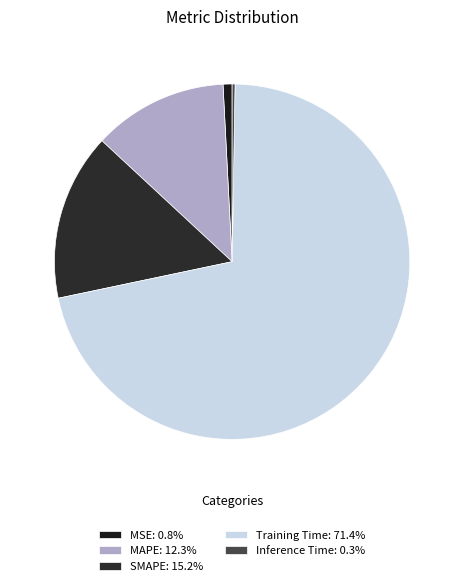

To the nearest percent, what portion does Training Time represent?

71%